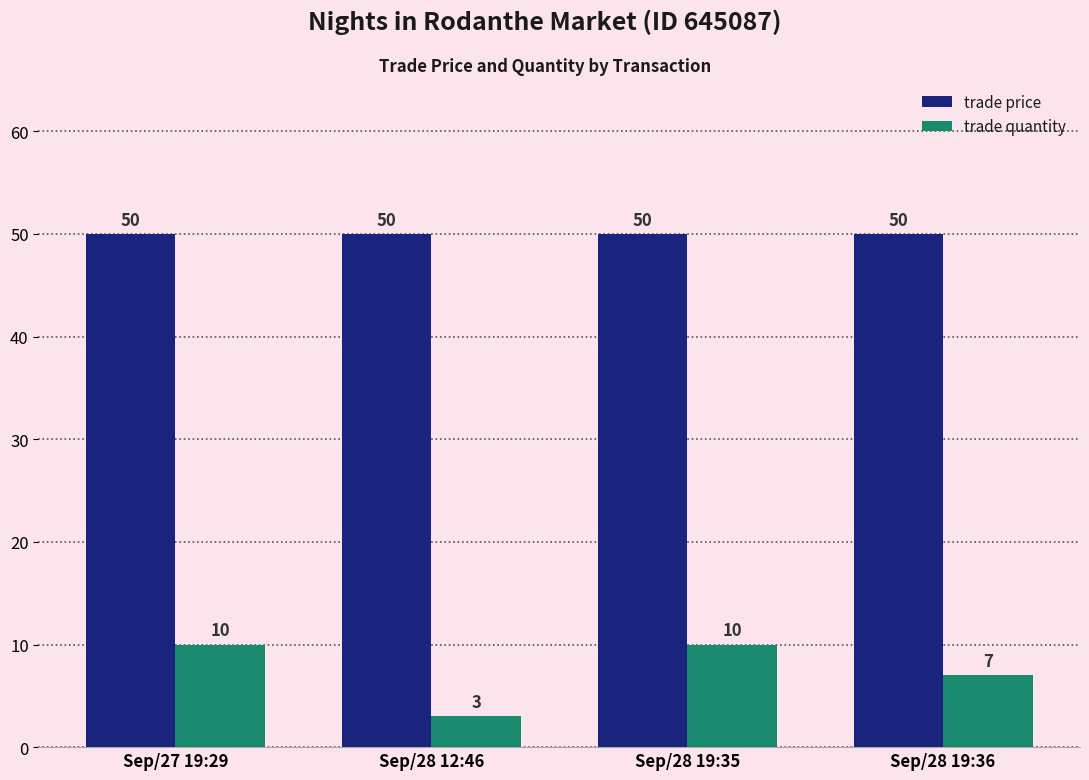

What is the highest value of the trade price series?

50